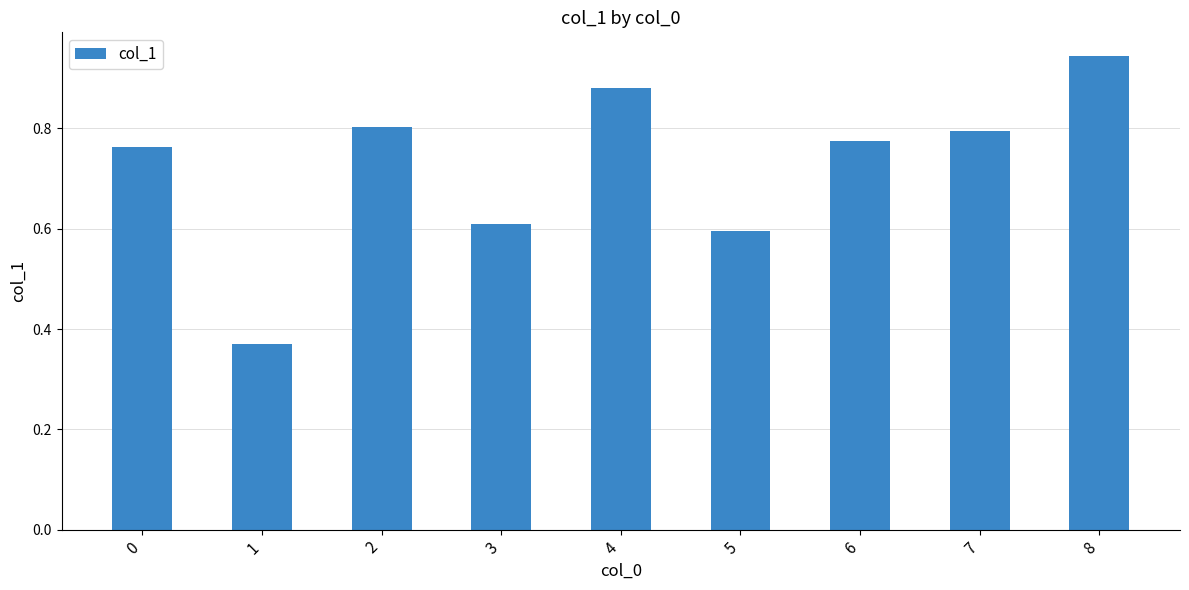

Which label corresponds to the largest value in the chart?

8